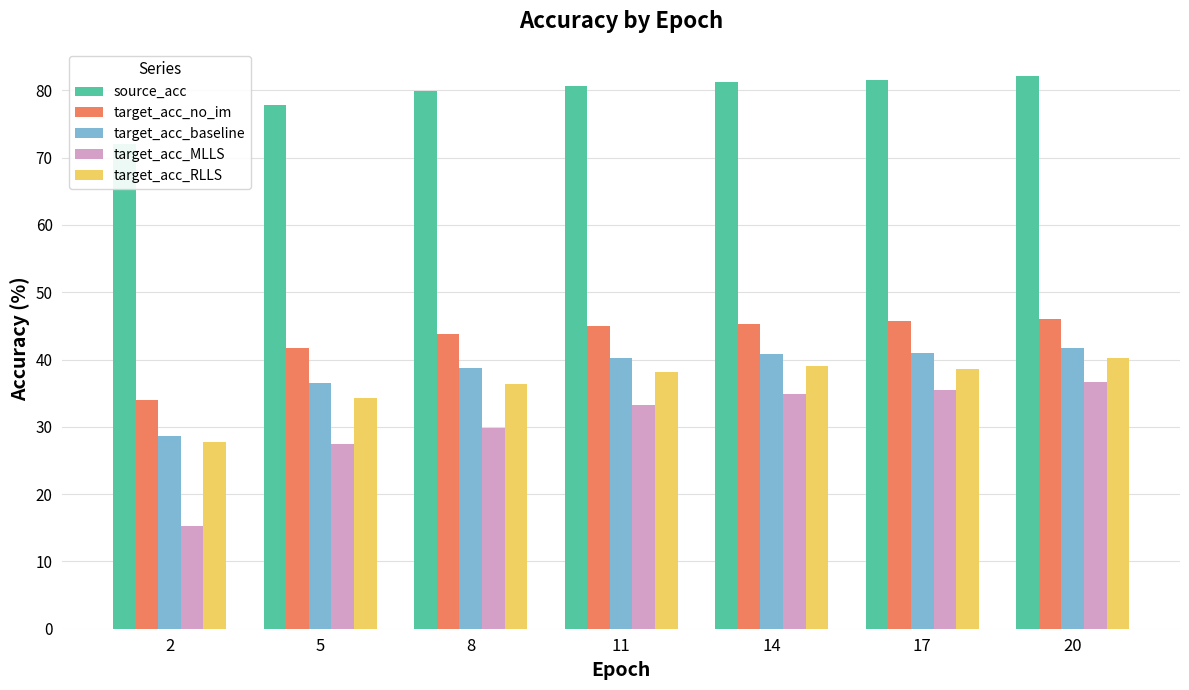

How many bars are there in total?

35